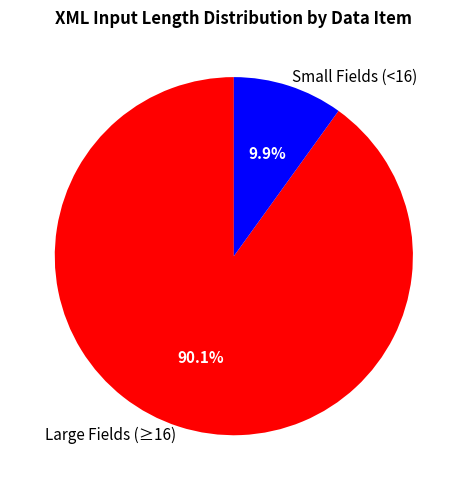

Rank the categories by value from highest to lowest.

Large Fields (≥16), Small Fields (<16)